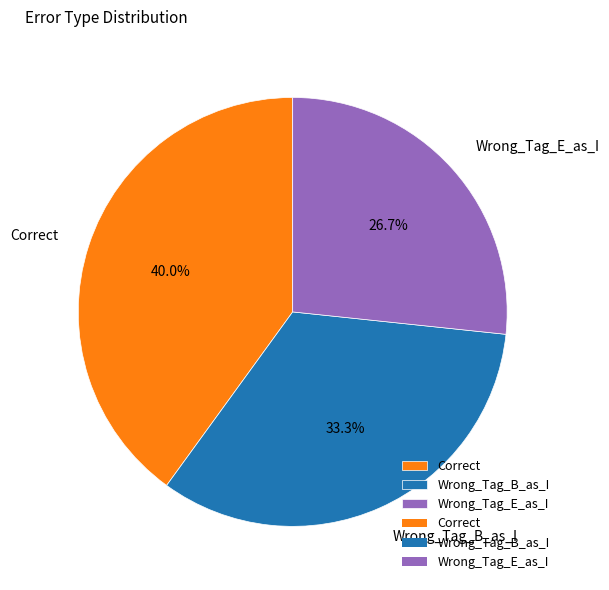

Which category has the smallest portion of the pie?

Wrong_Tag_E_as_I